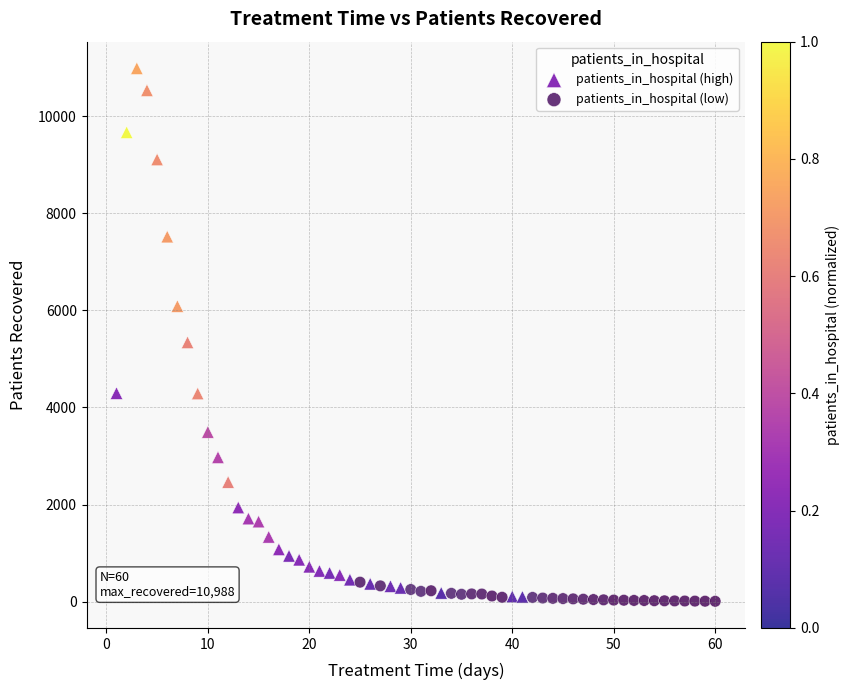

Which series has the widest spread of Y values?

patients_in_hospital (high)